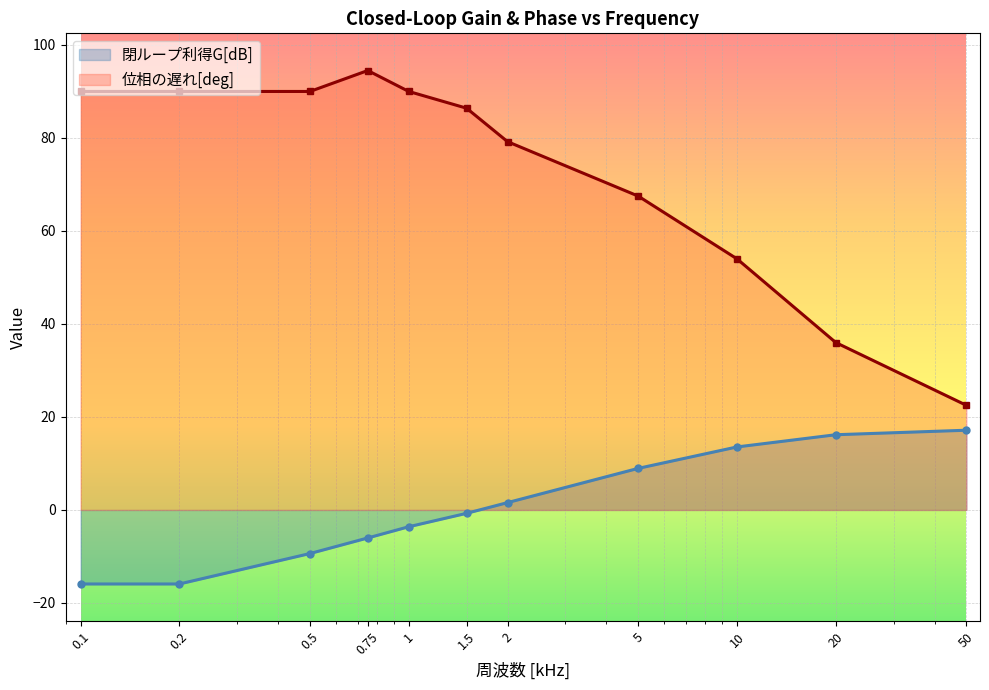

What is the label of the 1st point from the left?

0.1